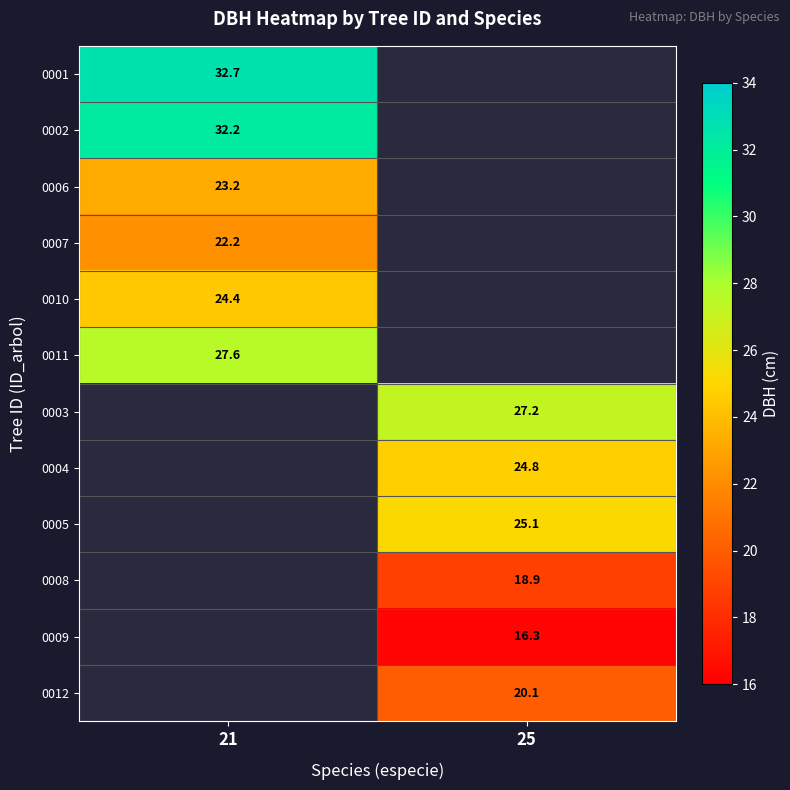

Is the value of 0009 at 25 greater than the value of 0008 at 25?

No